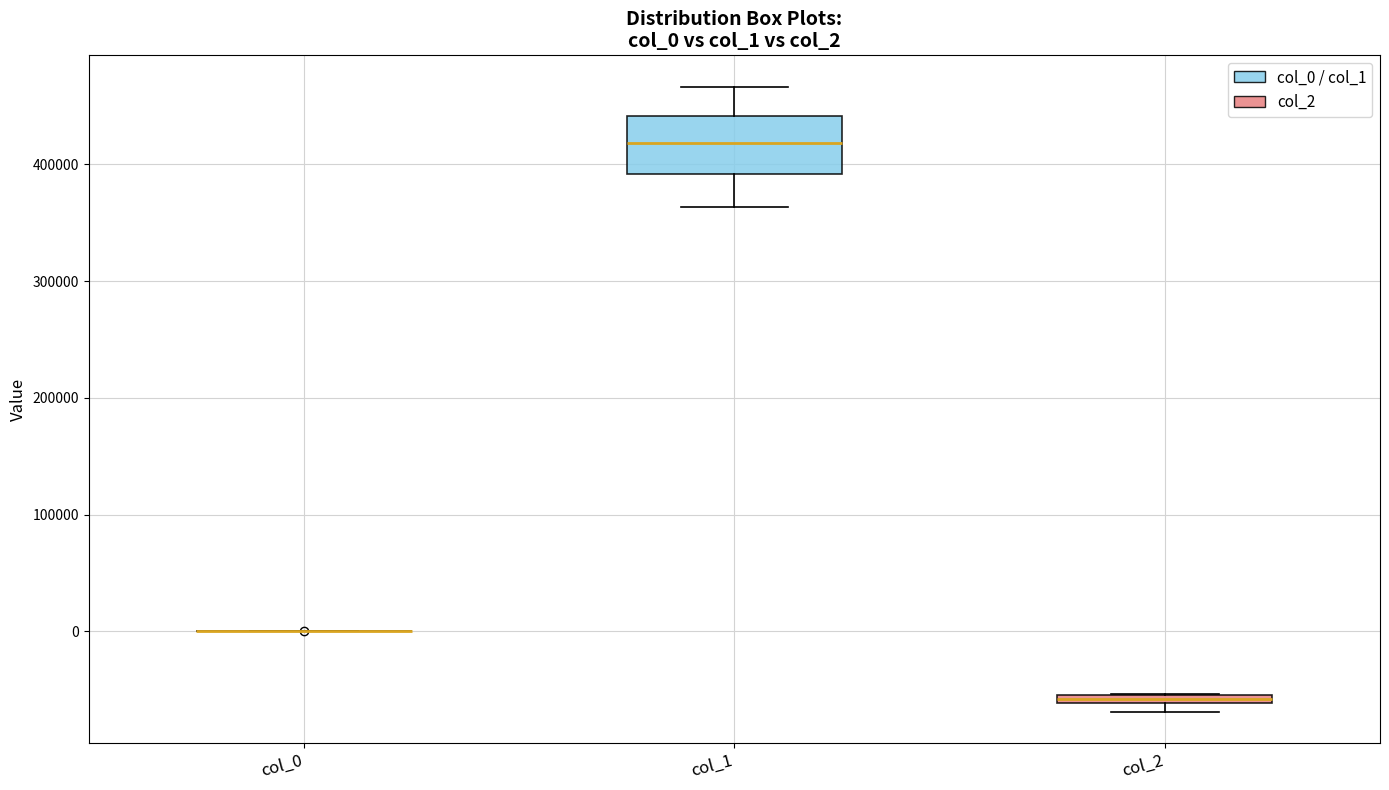

Where does the lower whisker of the box for col_1 end on the y-axis? The values are not printed on the chart, so give them approximately, as read against the axis.

360000